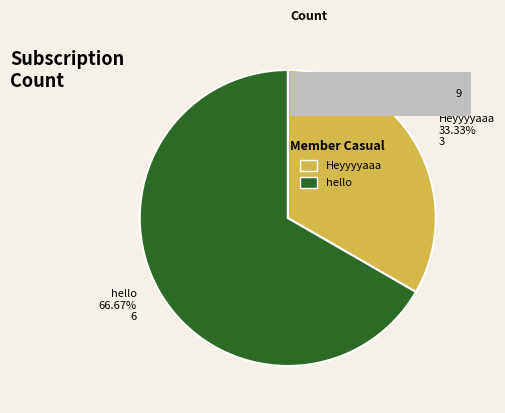

To the nearest percent, what percentage of the pie is hello?

67%